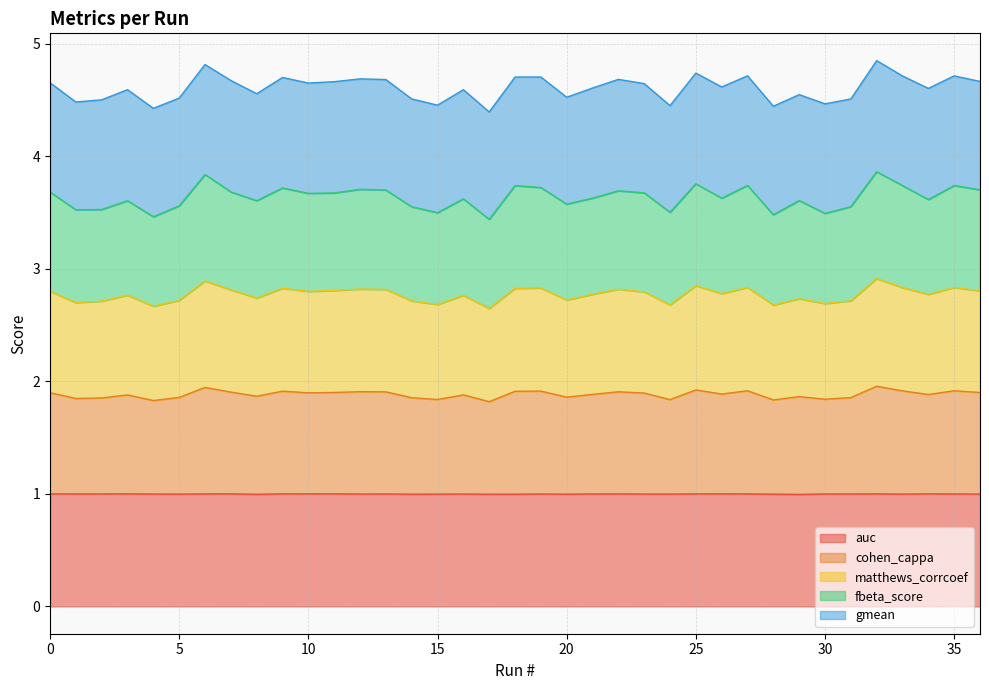

At which category is the sum across all series the highest?

32